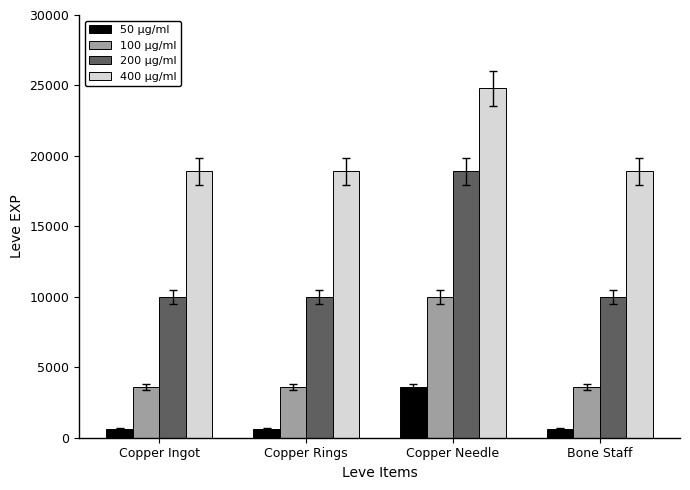

Count the 50 μg/ml values in the range 630 to 3600.

4